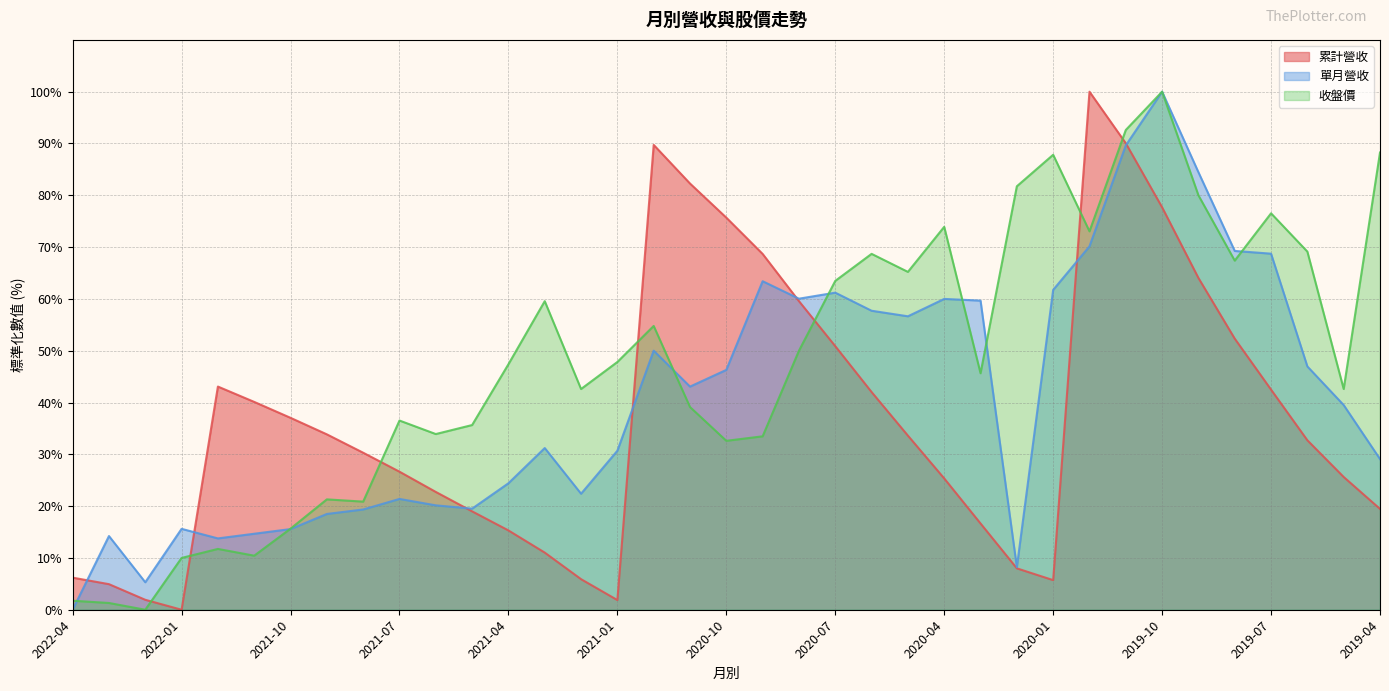

How many intersections are there between 單月營收 and 收盤價?

7